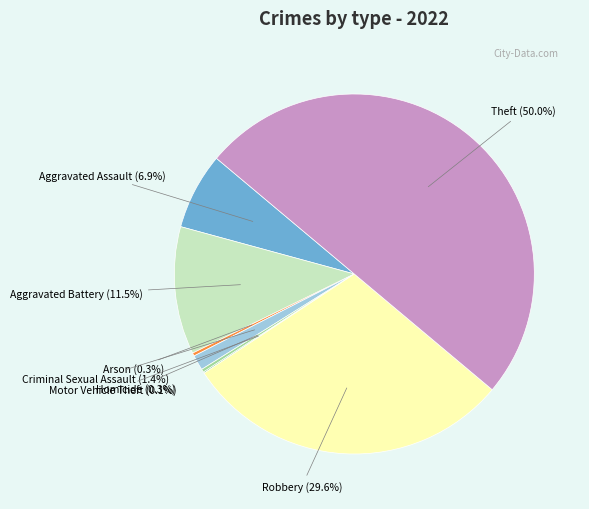

Combined, what portion of the pie is Arson and Robbery?

29.9%